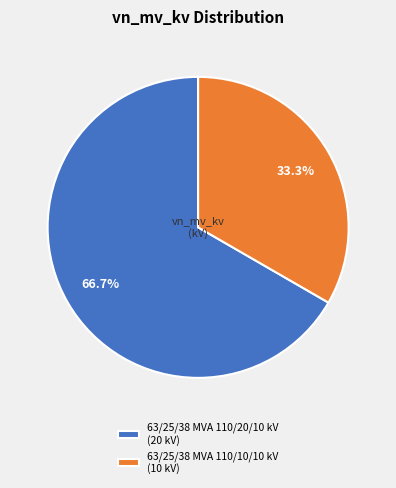

True or false: 63/25/38 MVA 110/20/10 kV accounts for 67% of the total.

True